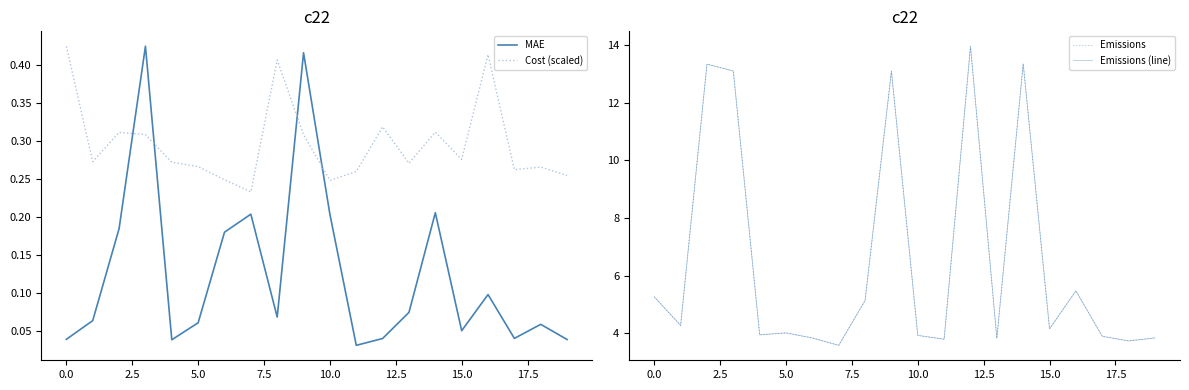

How many times do MAE and Cost (scaled) cross each other?

4